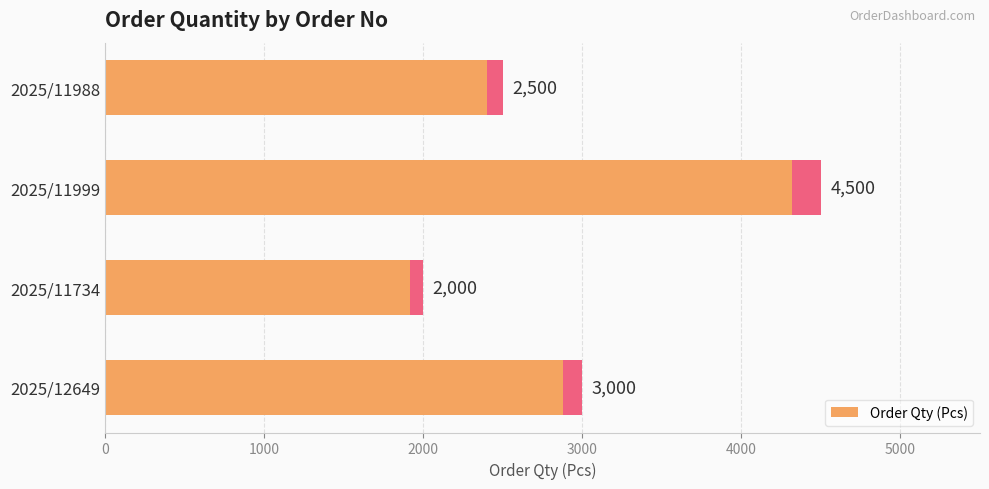

How many data points does each series have?

4